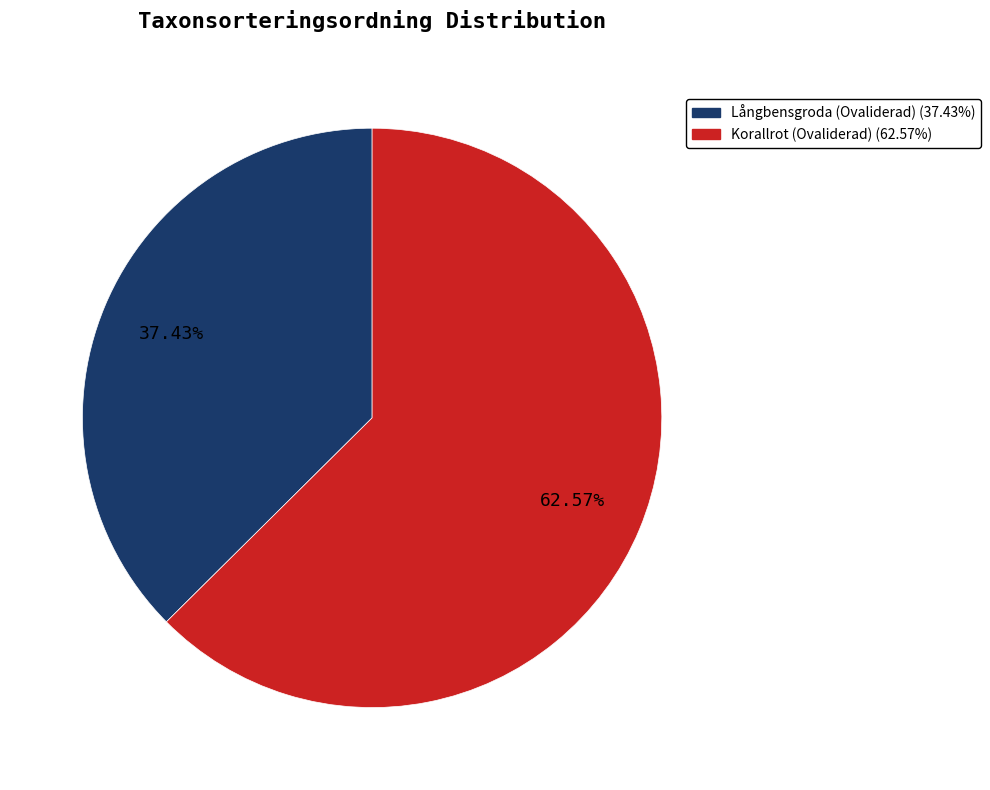

Between Korallrot (Ovaliderad) and Långbensgroda (Ovaliderad), which is larger?

Korallrot (Ovaliderad)